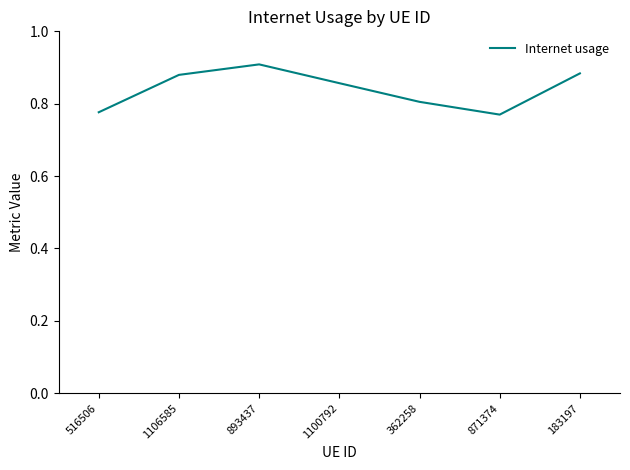

What position from the left is 183197?

7